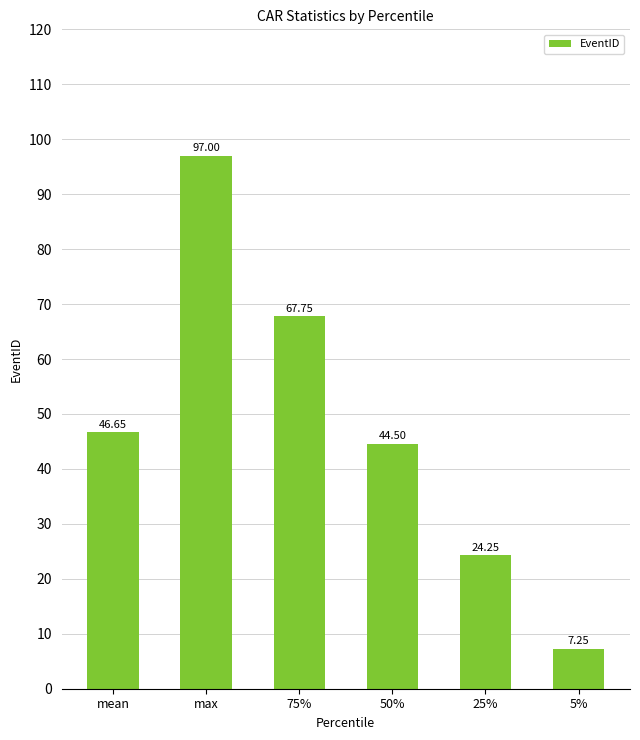

What is the ratio of the value at 75% to the value at max?

0.7